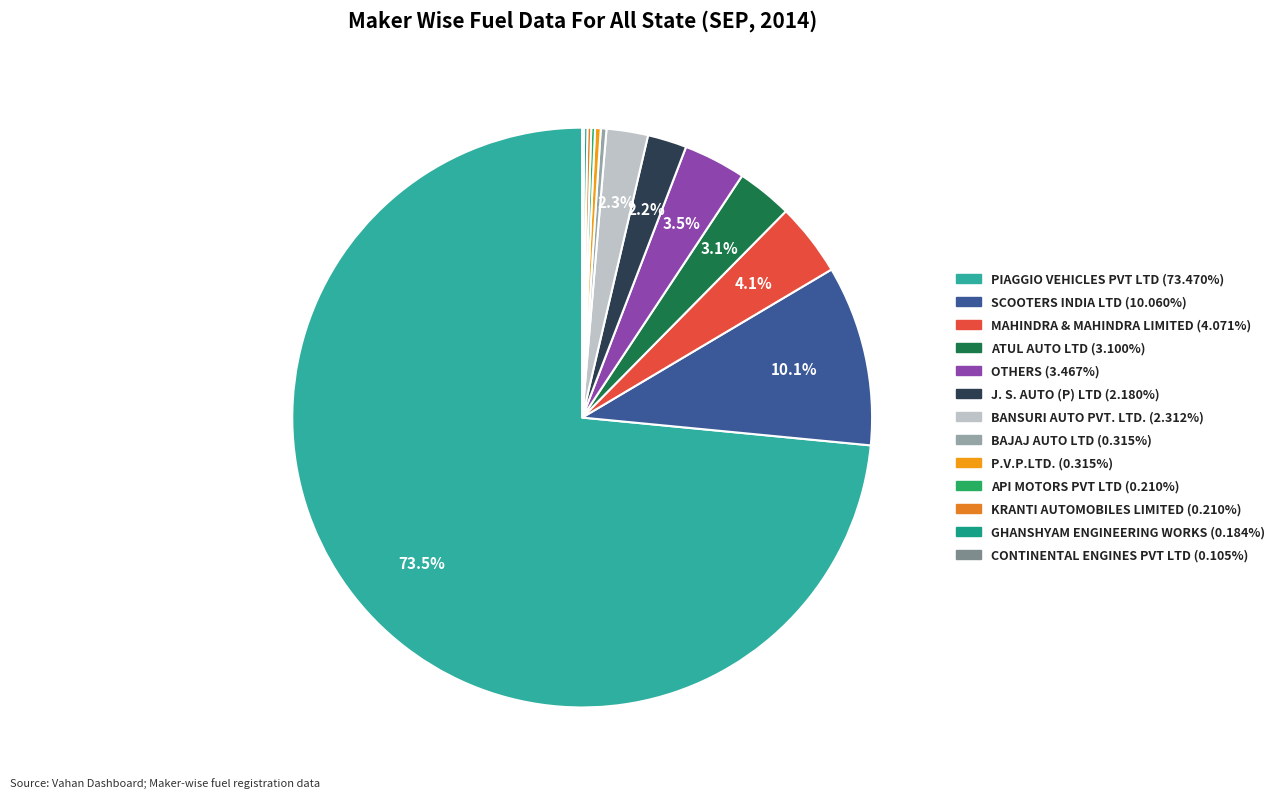

Combined, do P.V.P.LTD. and ATUL AUTO LTD account for over 50%?

No